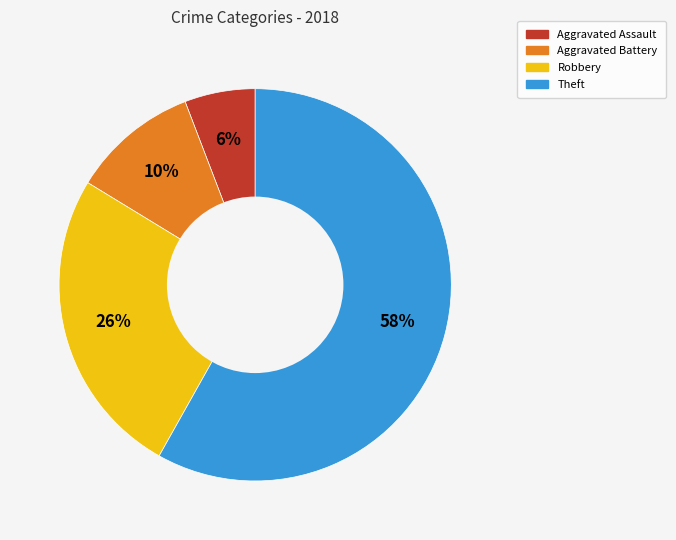

To the nearest percent, what is the difference between the largest and smallest slice percentages?

52%